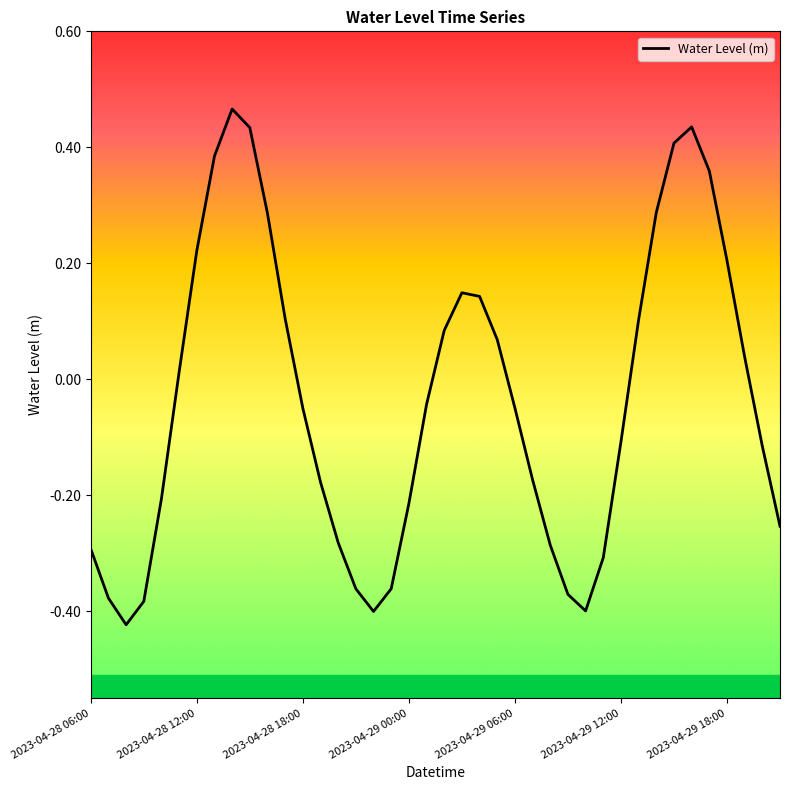

How many lines are shown in the chart?

1